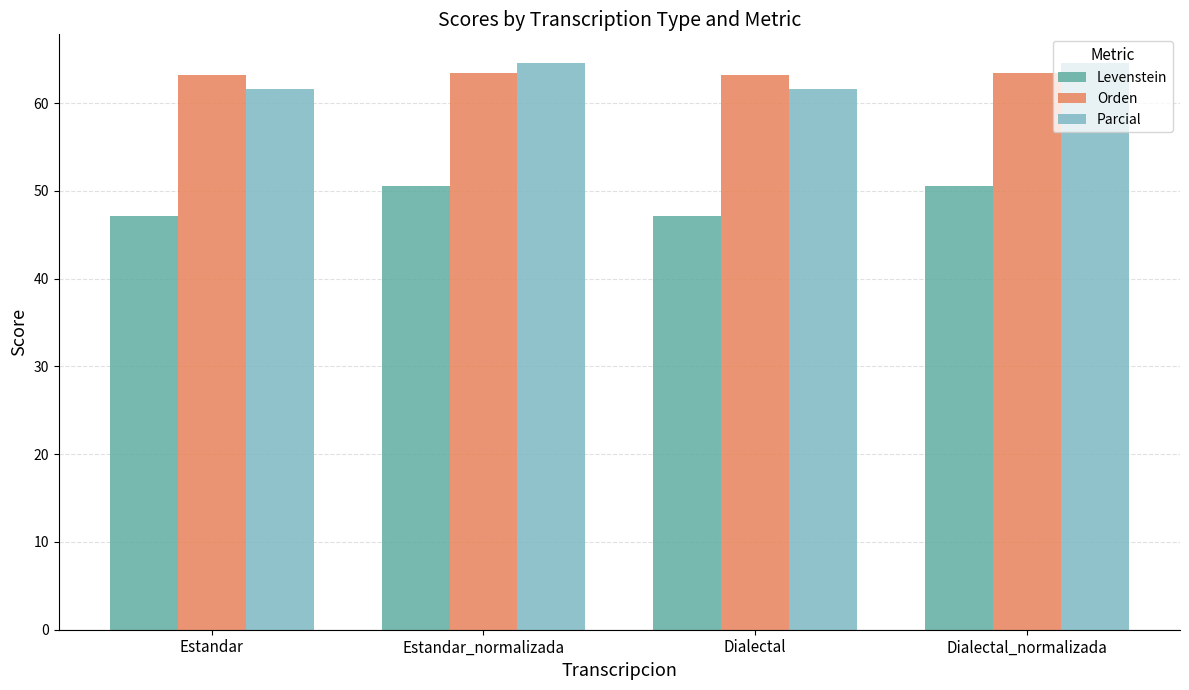

Count the number of data series in this chart.

3